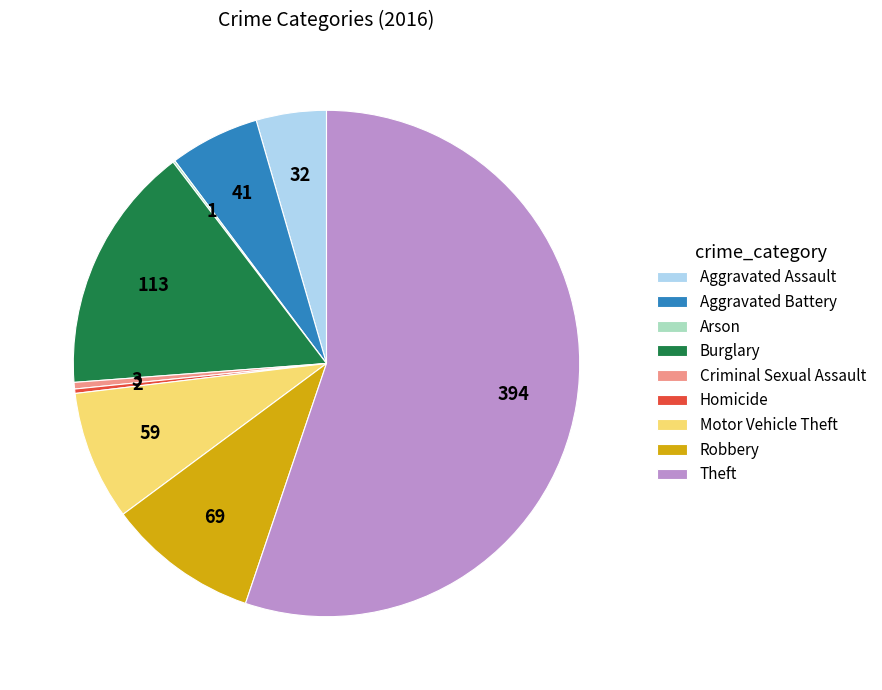

What is the majority slice?

Theft